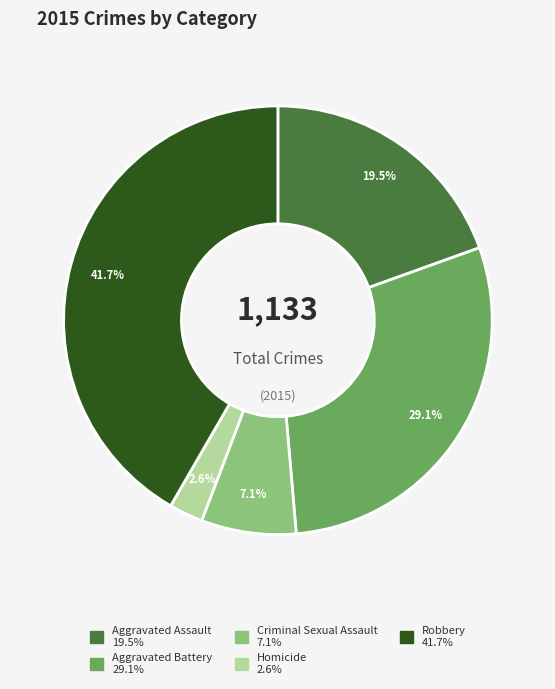

Is there any slice that represents more than half of the pie?

No